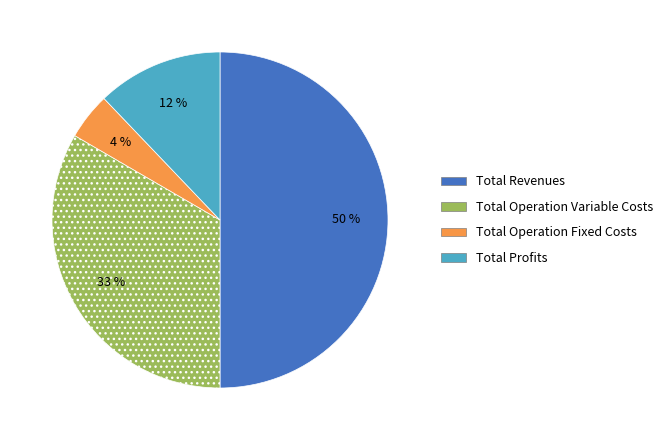

True or false: Total Revenues accounts for 50% of the total.

True